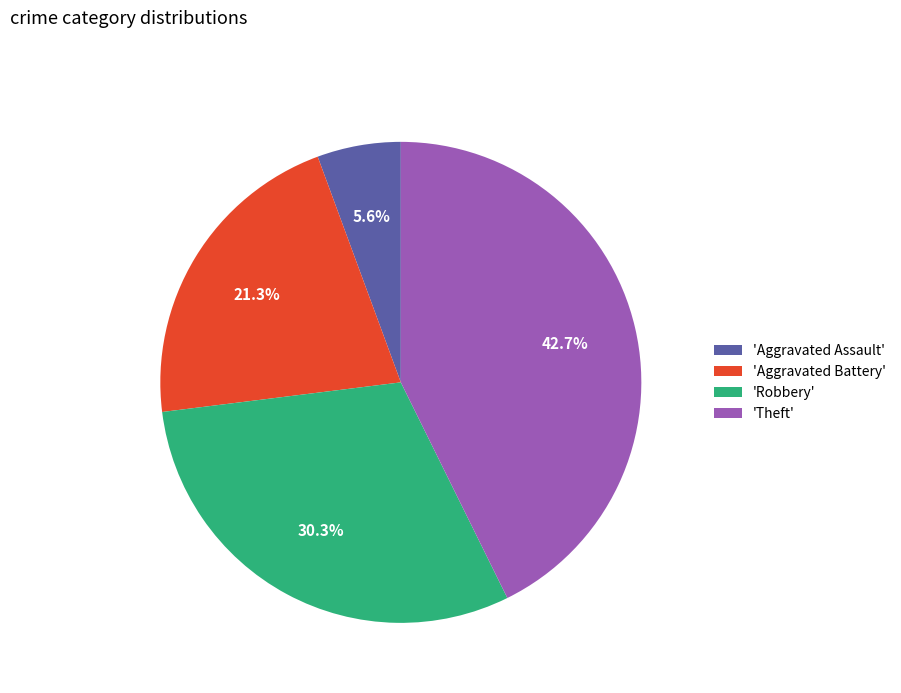

To the nearest percent, what is the average slice percentage?

25%